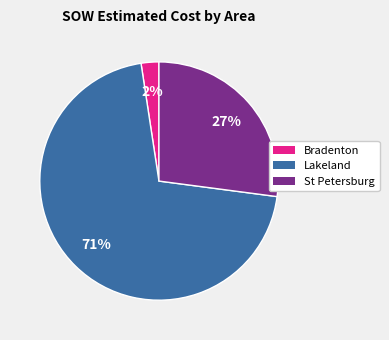

To the nearest percent, what is the average slice percentage?

33%